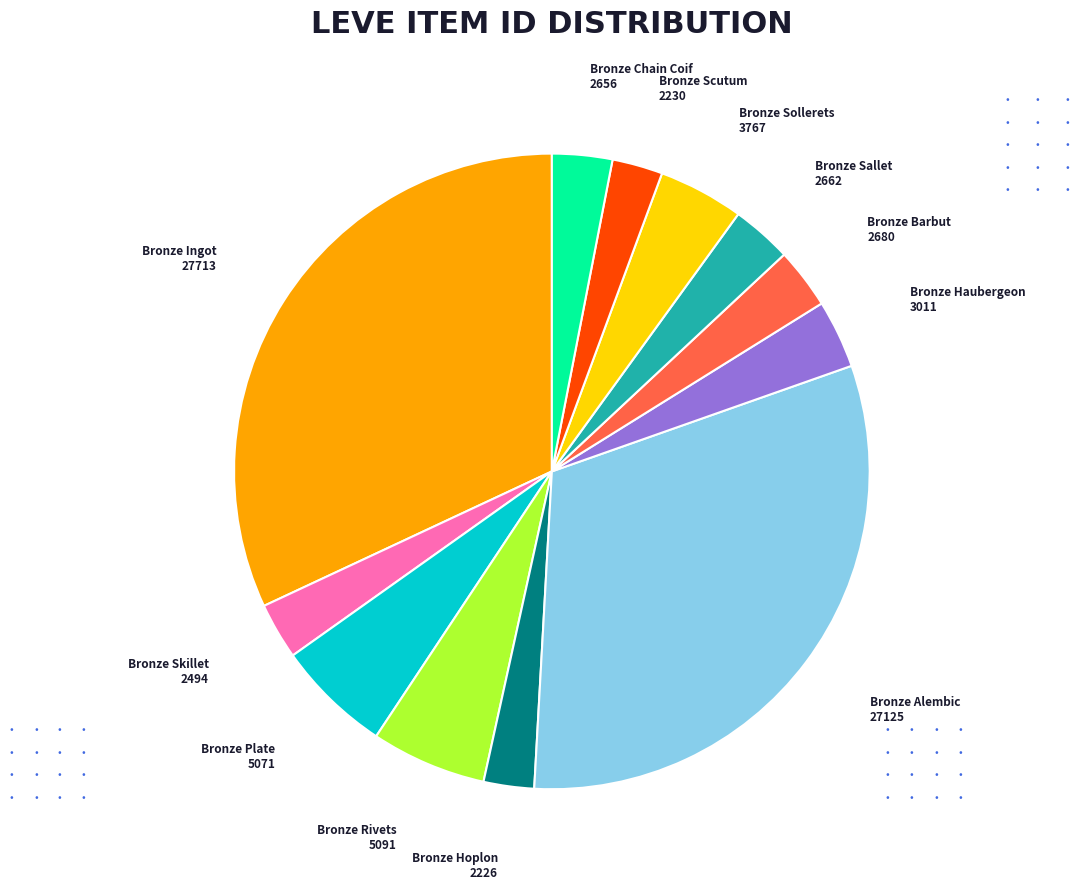

Is there any slice that represents more than half of the pie?

No